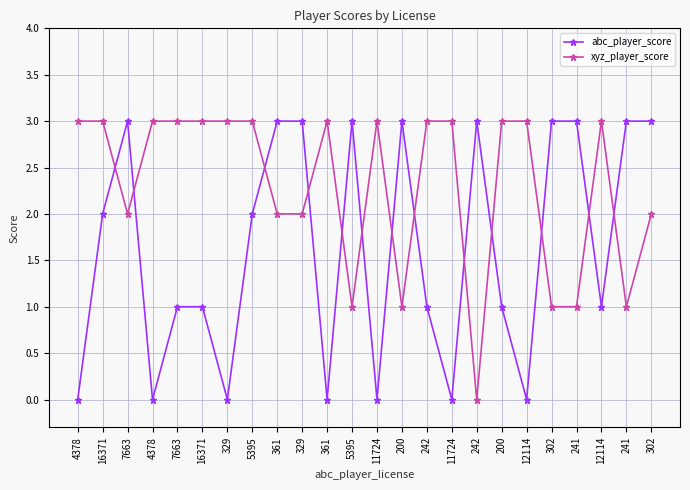

What are all the series names shown in the legend?

abc_player_score, xyz_player_score